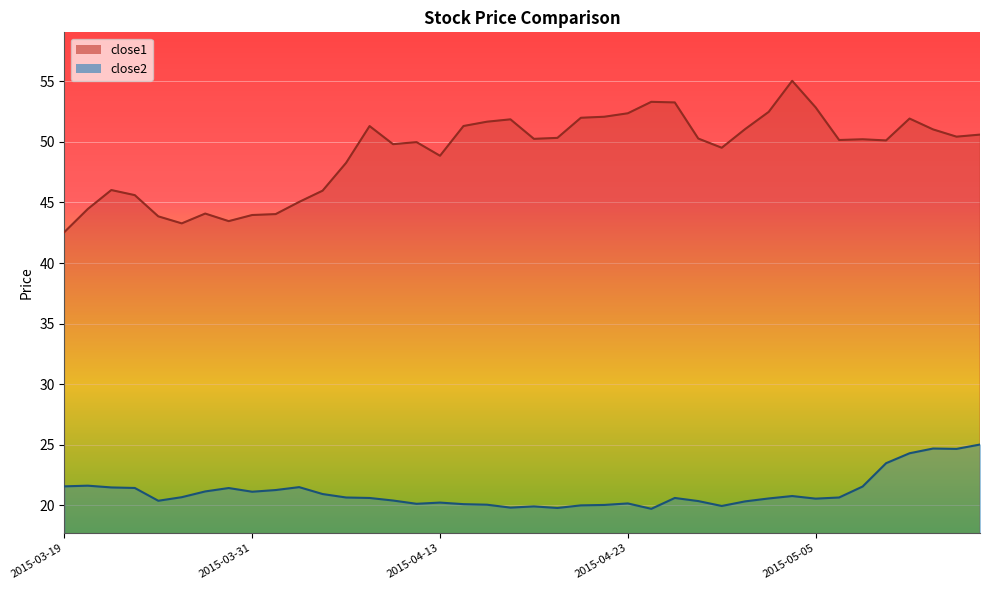

What is the sum of the close2 values at 2015-04-02 and 2015-03-26?

42.2